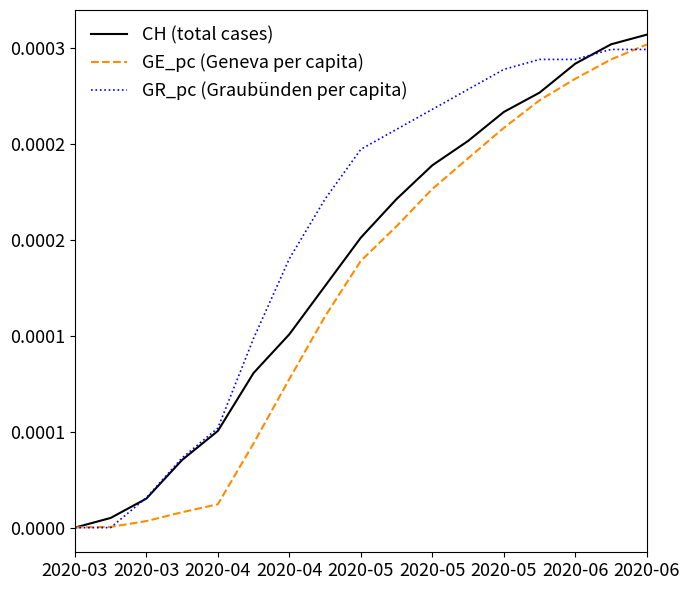

Is this an area chart (filled region under the line)?

No